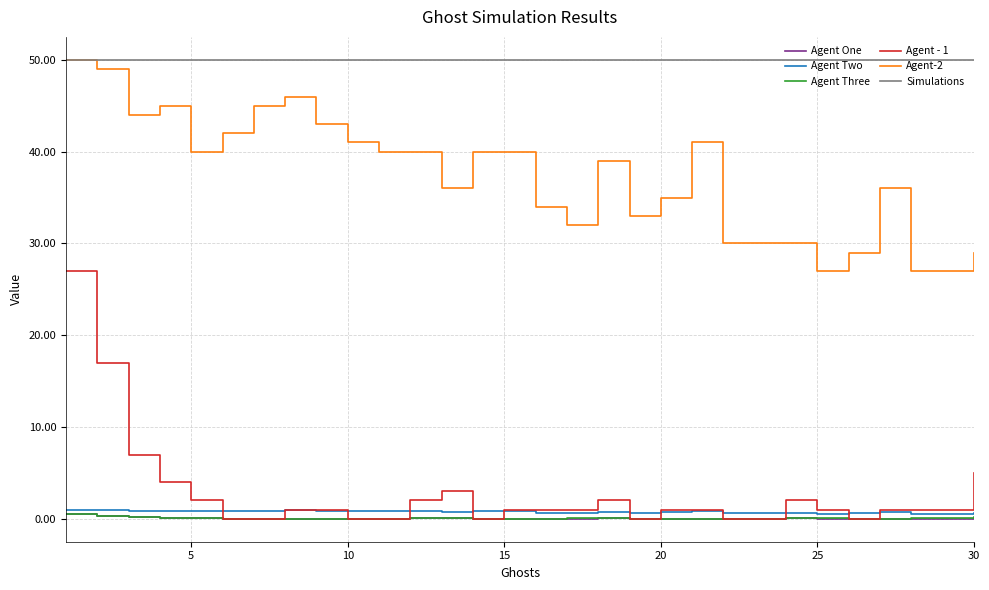

Which series has the largest range (max minus min)?

Agent - 1